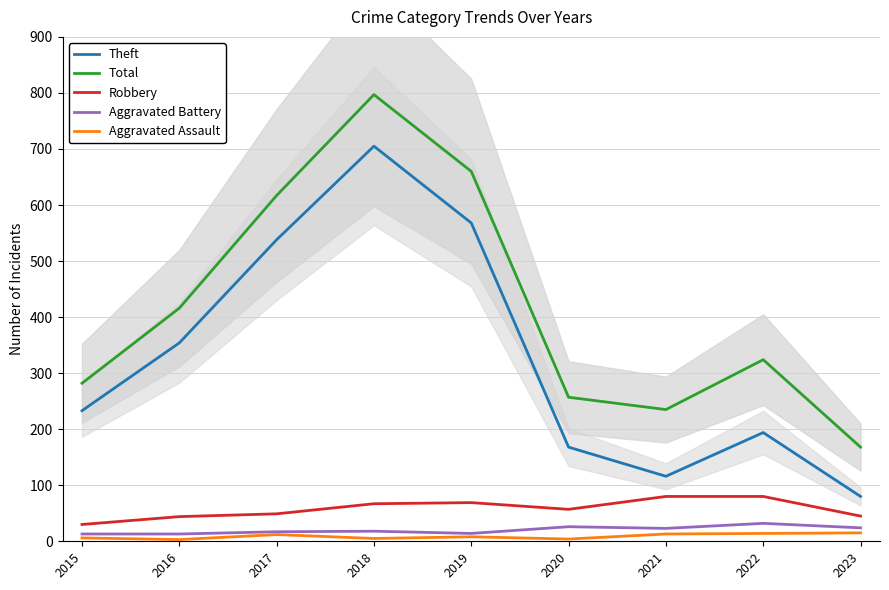

Which label corresponds to the smallest value in the chart?

2016